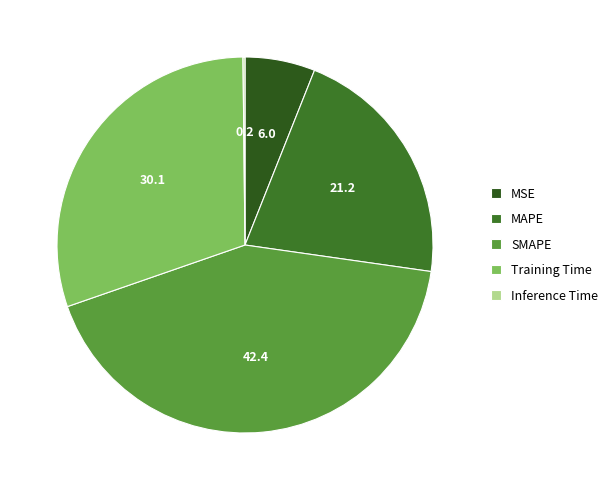

What is the largest slice in the pie chart?

SMAPE